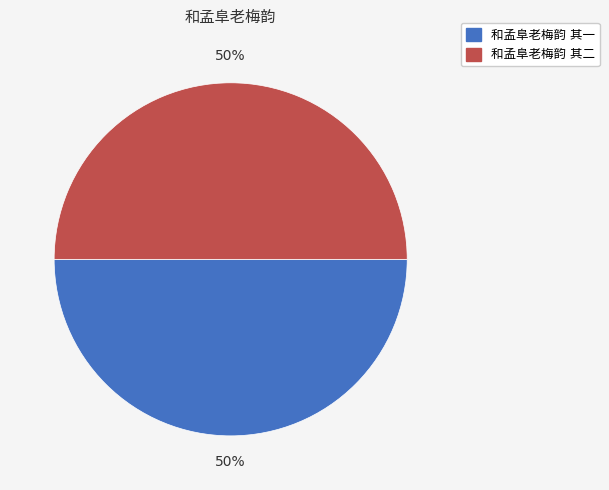

True or false: 和孟阜老梅韵 其二 accounts for 50% of the total.

True